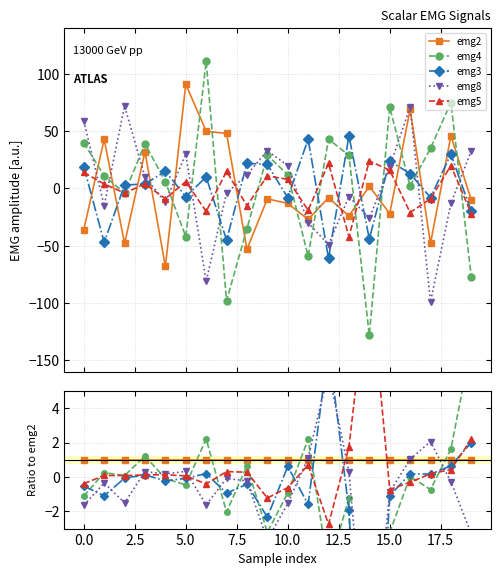

What is the average value of the emg2 series?

1.0